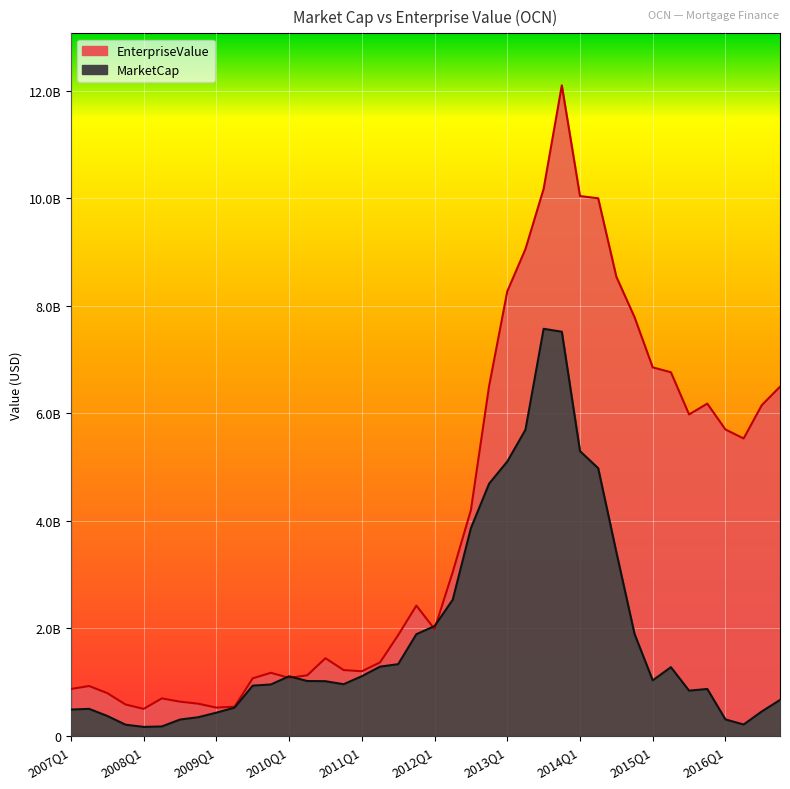

Reading right to left, transcribe all the data shown in this chart.

MarketCap: 668302866.0	455034492.0	211859355.6	306512056.5	873314618.5	841328418.1	1278179901.0	1033500971.2	1896030367.5	3417847171.2	4979648257.5	5298222461.4	7518812062.5	7572924923.9	5694948332.1	5104104601.2	4691761311.6	3864370999.2	2532610046.7	2042063251.2	1891815475.2	1334438202.8	1288044100.2	1110407543.7	961278399.9	1017350357.4	1020726644.5	1108738054.2	956773956.6	935200158.6	525963016.7	432069769.5	347016744.3	304134267.2	175588303.6	167351351.8	208812007.3	371268084.5	503000573.8	489886319.7
EnterpriseValue: 6495965866.0	6154002492.0	5533200355.6	5700222056.5	6181707618.6	5979678418.1	6765112901.0	6855676971.2	7788984367.5	8541763171.2	10001231257.5	10043156461.4	12101732062.5	10176652923.9	9056302332.1	8269639601.2	6507496311.6	4201430999.2	3048061046.7	1986476251.2	2423827475.2	1875388202.8	1366585100.2	1202425543.7	1224814399.9	1445056357.4	1127760644.5	1078864054.2	1174196956.6	1070993158.6	543396016.7	526122769.5	599314744.3	637041267.2	697839303.6	502468351.8	584824007.3	795802084.5	928142573.8	872855319.7